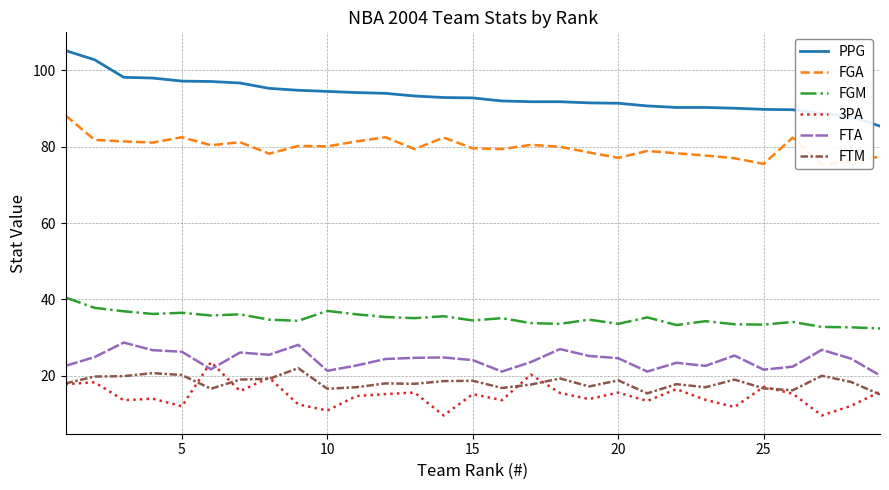

After their last crossing, which series has the higher values: FTM or 3PA?

3PA